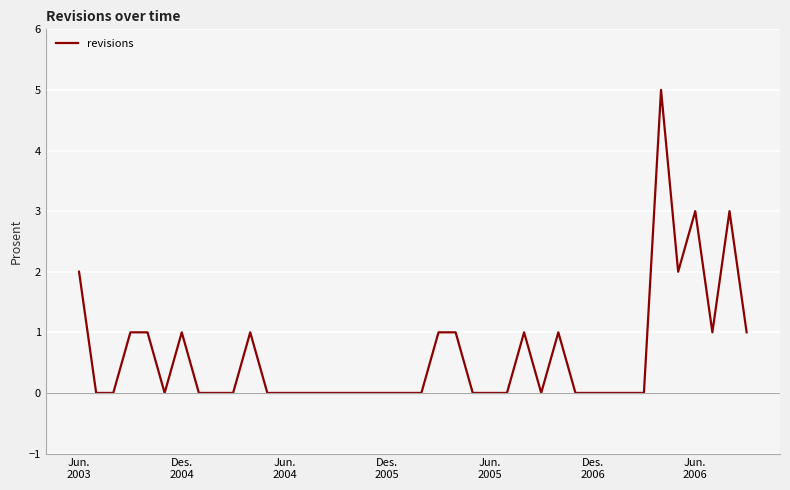

What is the greatest value displayed?

5